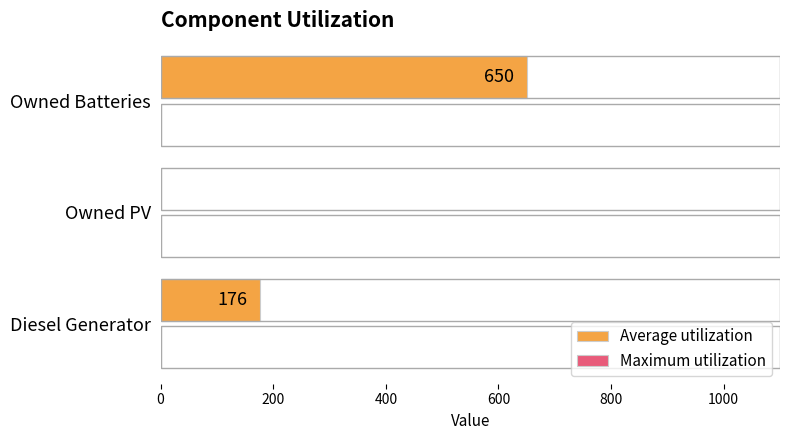

What is the approximate value at Owned Batteries?

650